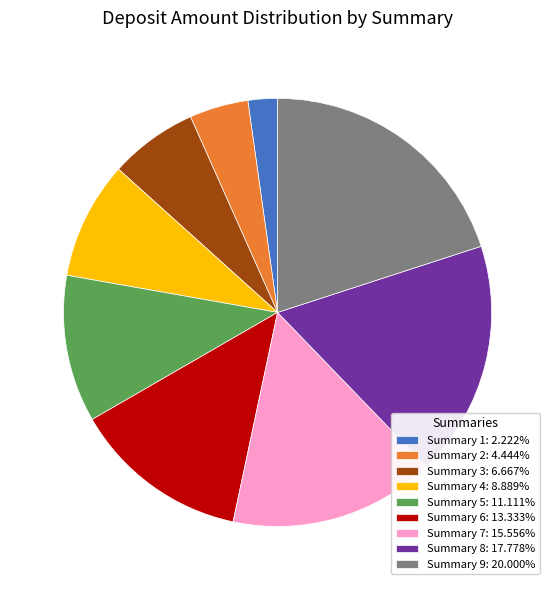

Is the sum of Summary 3: 6.667% and Summary 9: 20.000% greater than half?

No